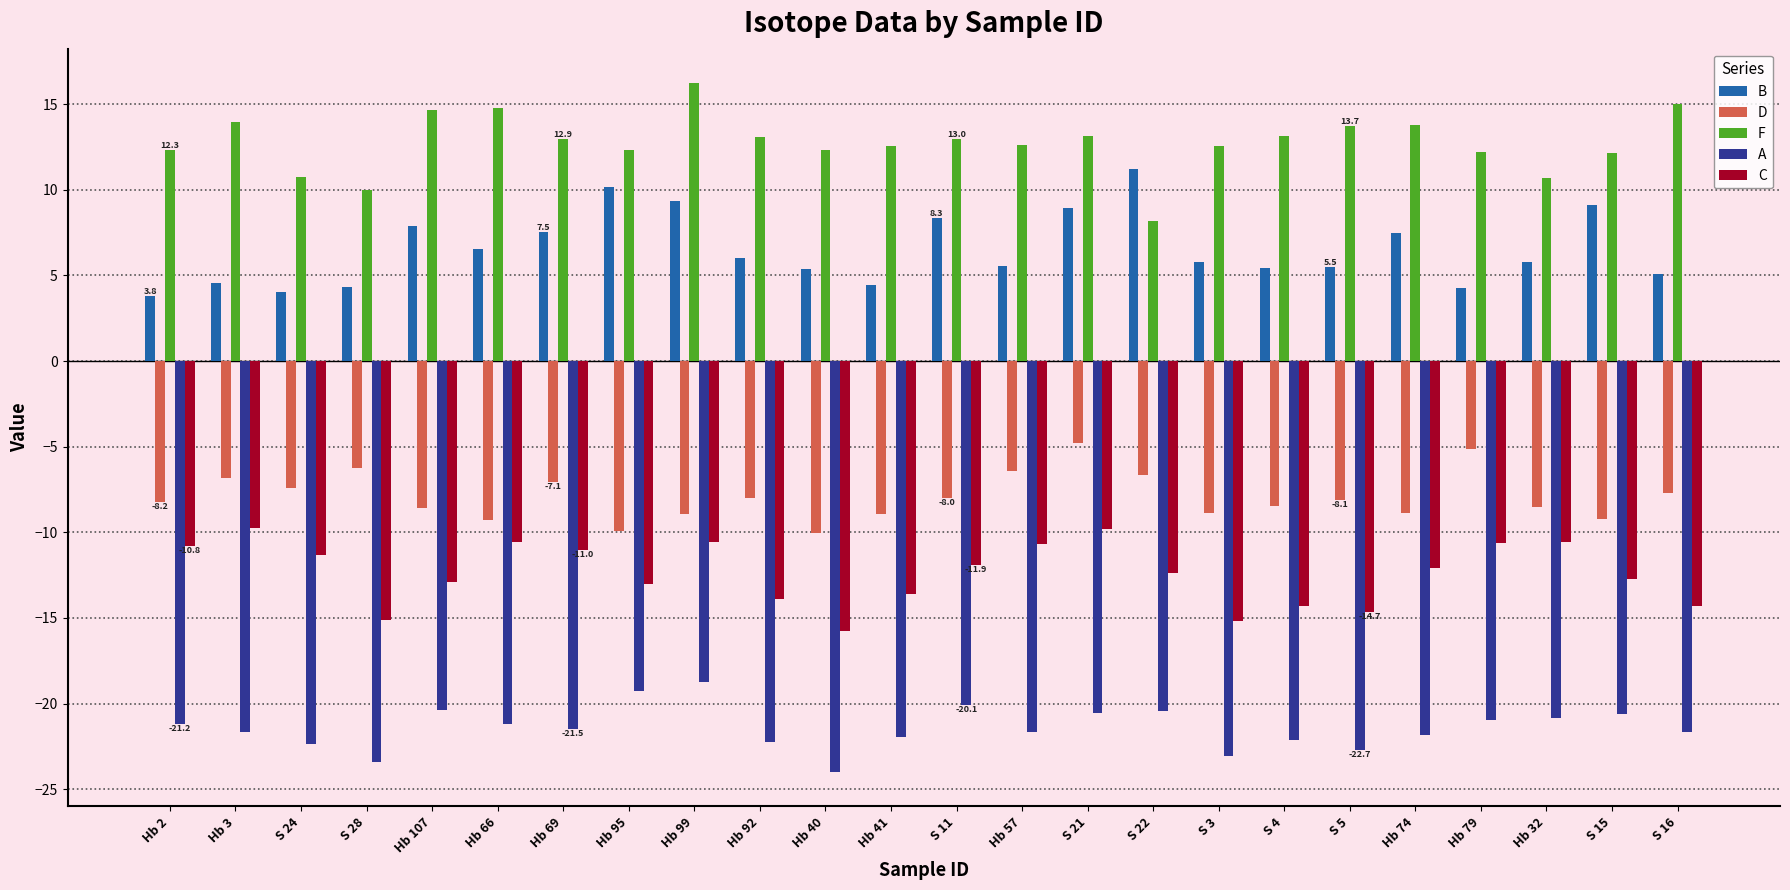

How many distinct data groups are displayed?

5